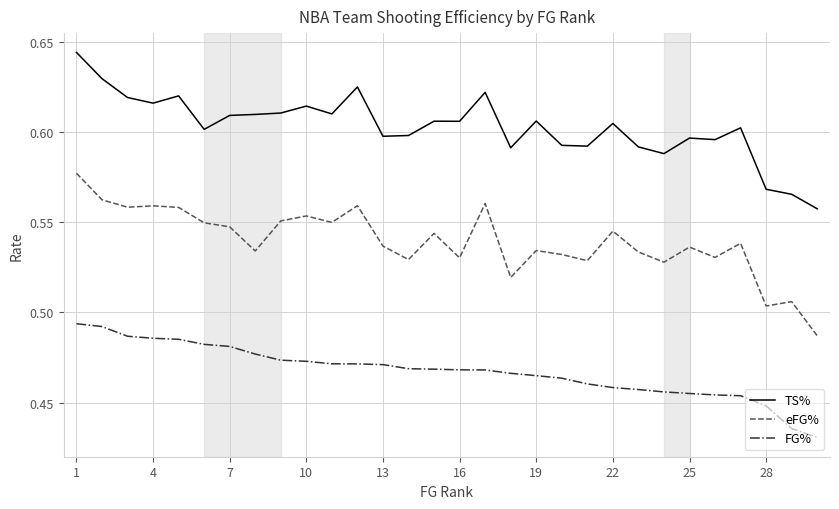

Which series has the widest spread of values?

eFG%